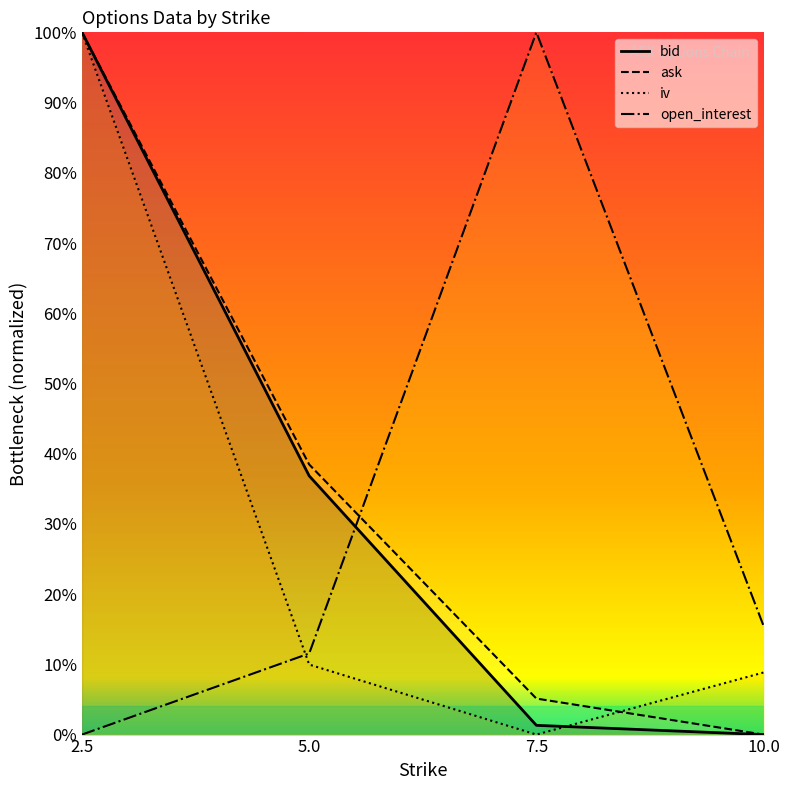

What is the value of the ask point at the 1st from the left?

1.0